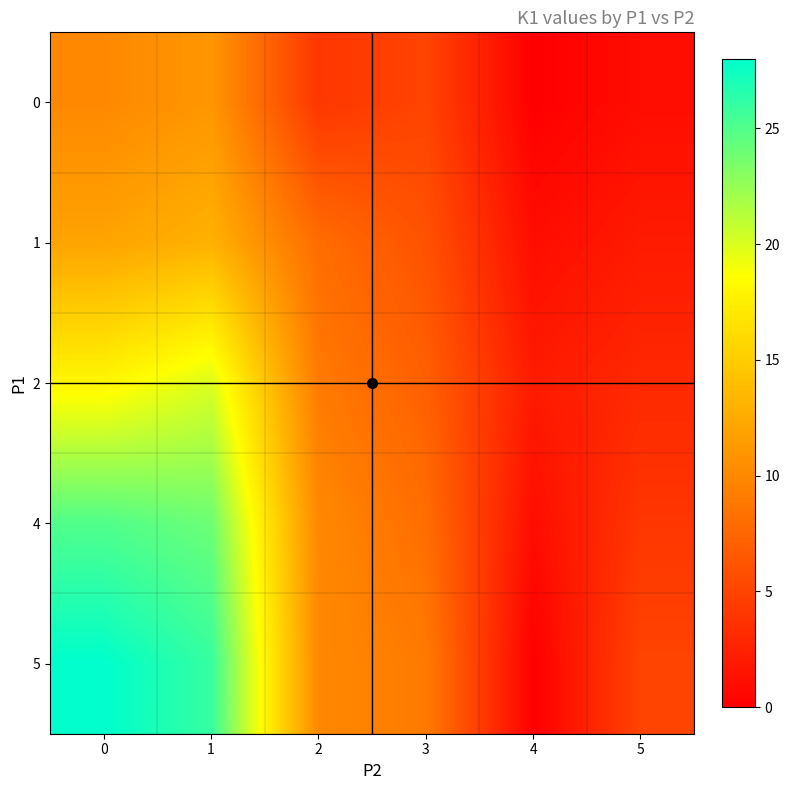

At which category is the sum across all series the highest?

1